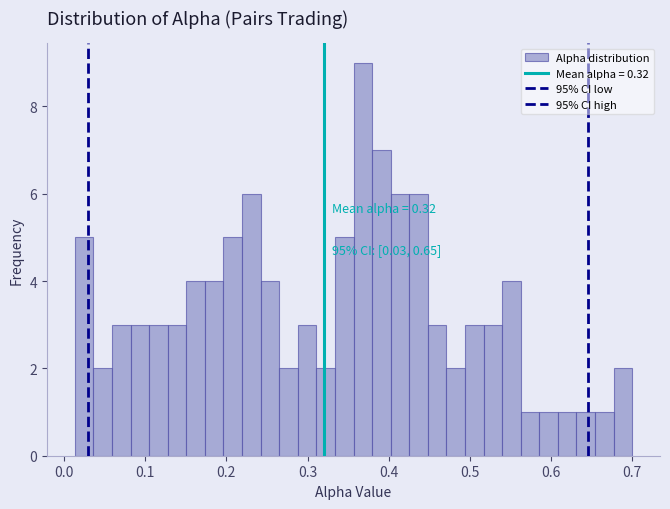

Around what value on the x-axis is the tallest bar? Give the approximate position of its centre, as read against the axis.

0.37